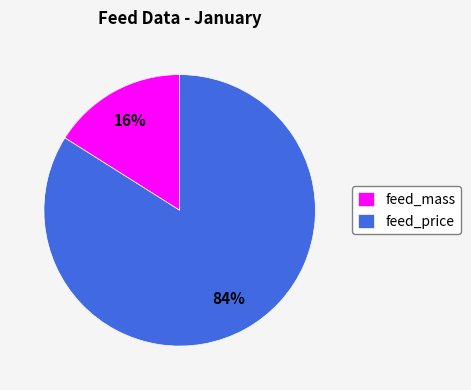

Combined, do feed_mass and feed_price account for over 50%?

Yes